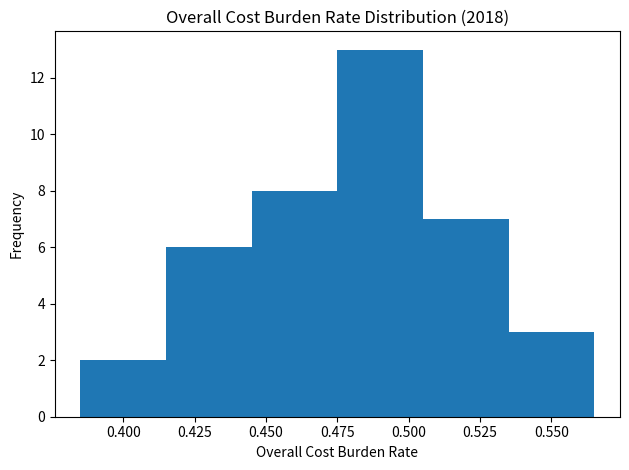

Reading left to right, list every bar in this chart as the range it spans on the x-axis followed by its height. The values are not printed on the chart, so give them approximately, as read against the axis.

0.385 to 0.415: 2
0.415 to 0.445: 6
0.445 to 0.475: 8
0.475 to 0.505: 13
0.505 to 0.535: 7
0.535 to 0.565: 3